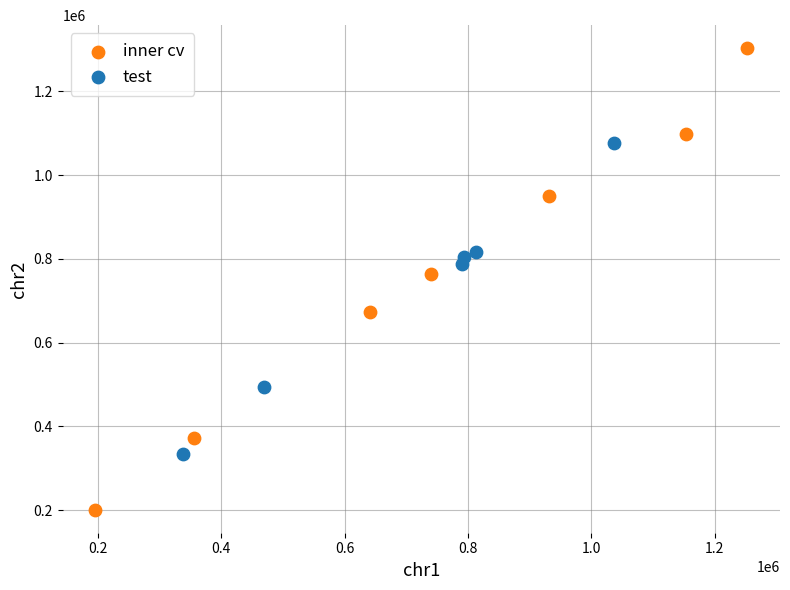

Which series has the widest spread of Y values?

inner cv